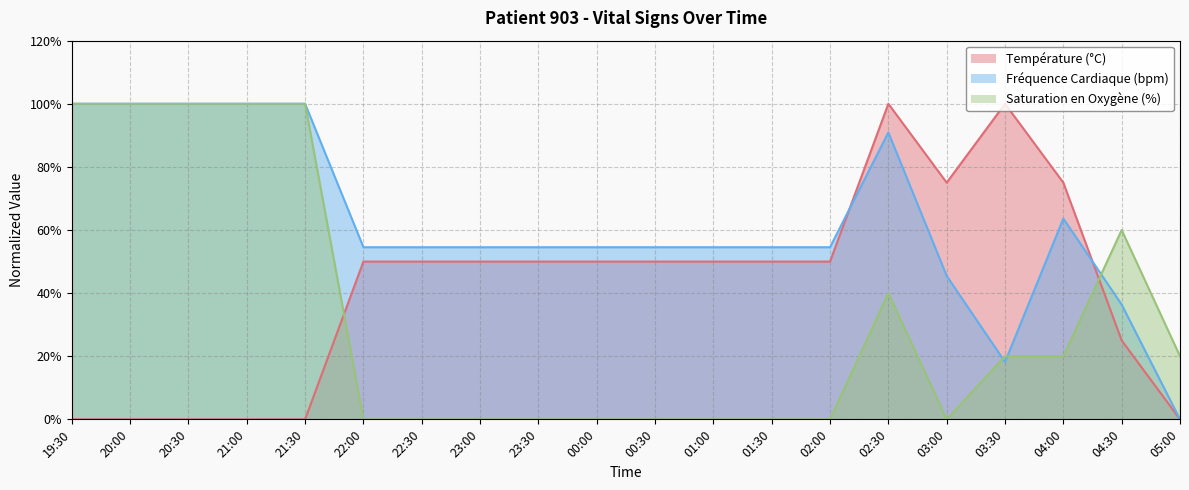

The value of Fréquence Cardiaque (bpm) at 20:00 is 61.6. True or false?

False